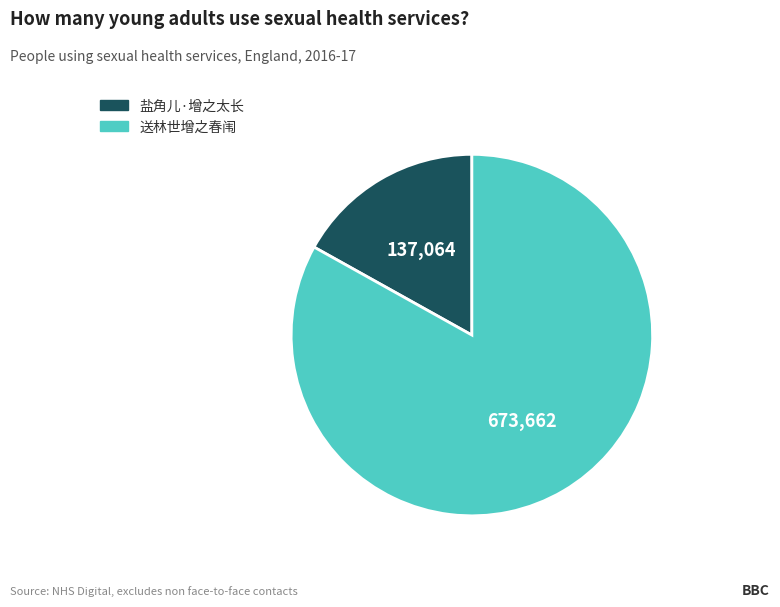

Which has a higher value, 盐角儿·增之太长 or 送林世增之春闱?

送林世增之春闱